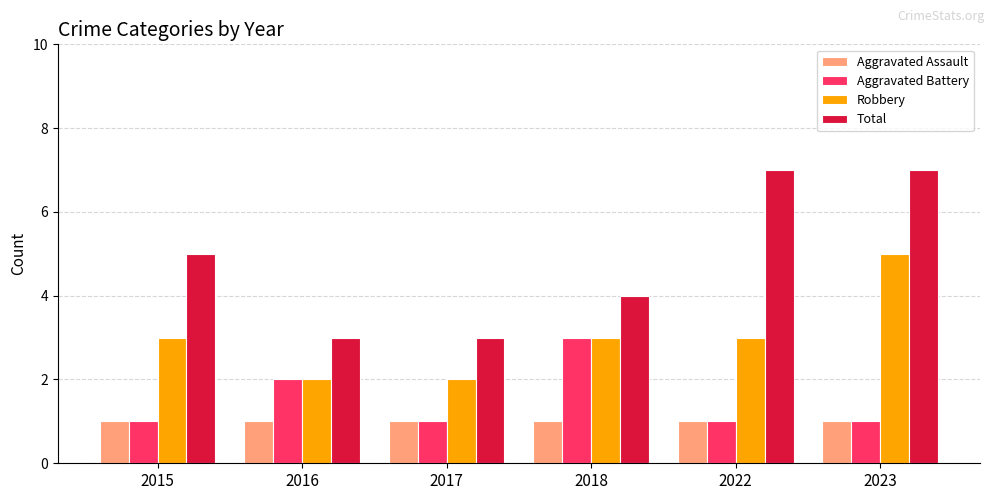

Does the chart contain stacked bars?

No